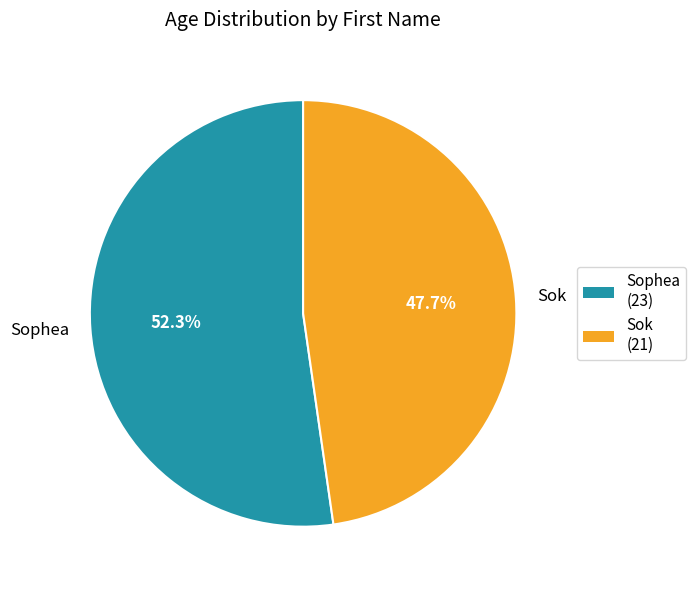

What is the smallest slice in the pie chart?

Sok